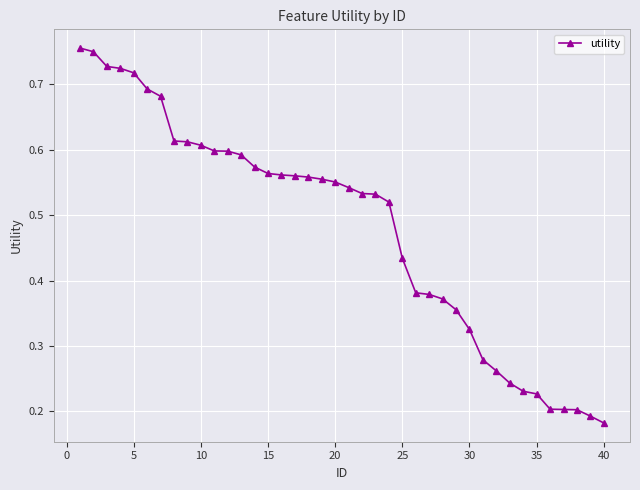

How many lines are shown in the chart?

1